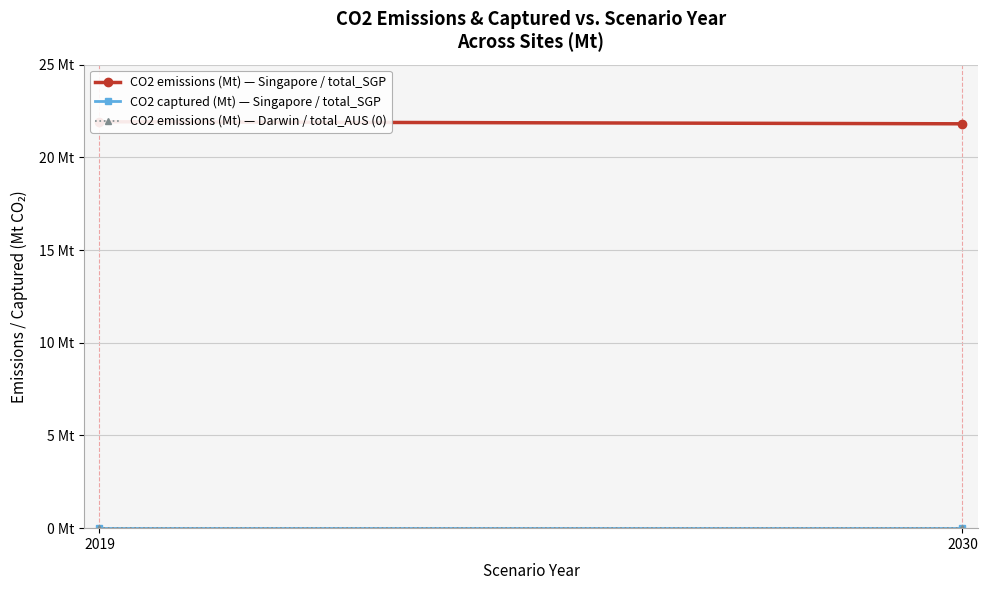

Which series has the largest total across all categories?

CO2 emissions (Mt) — Singapore / total_SGP